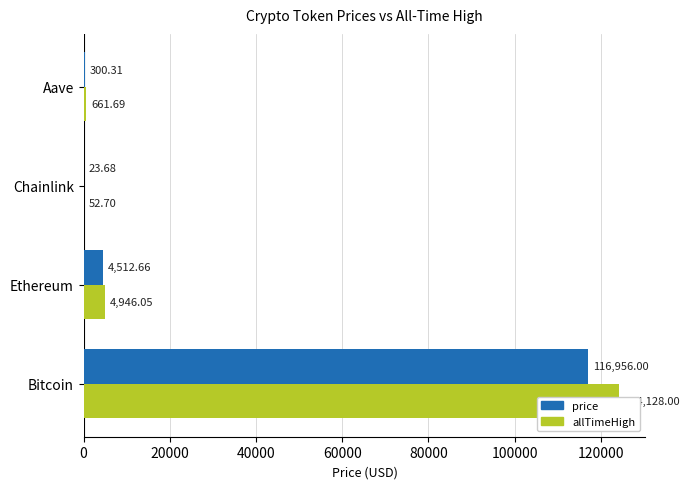

What is the difference between the second highest and minimum values in the allTimeHigh series?

4893.4